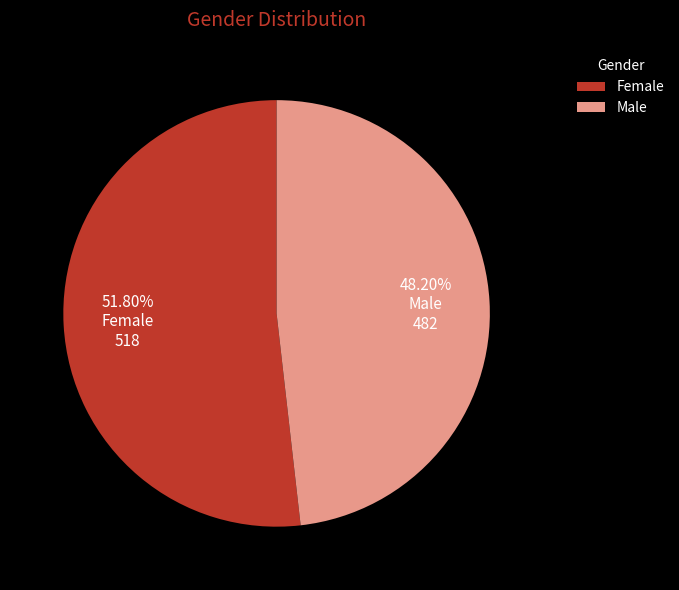

Rank the categories by value from highest to lowest.

Female, Male